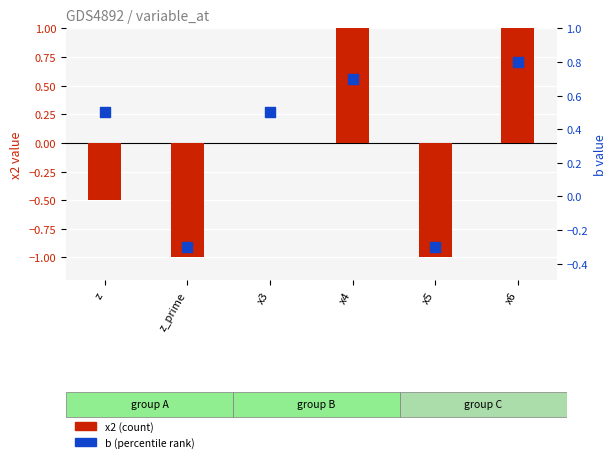

Which series contains the highest Y value?

x2 (count)